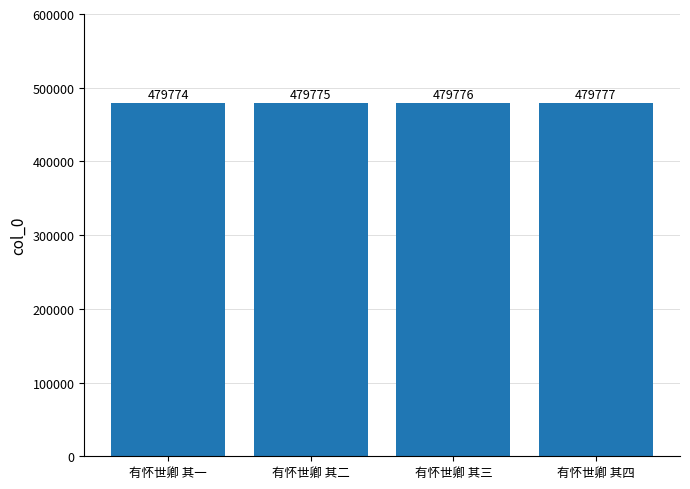

Does the chart contain stacked bars?

No